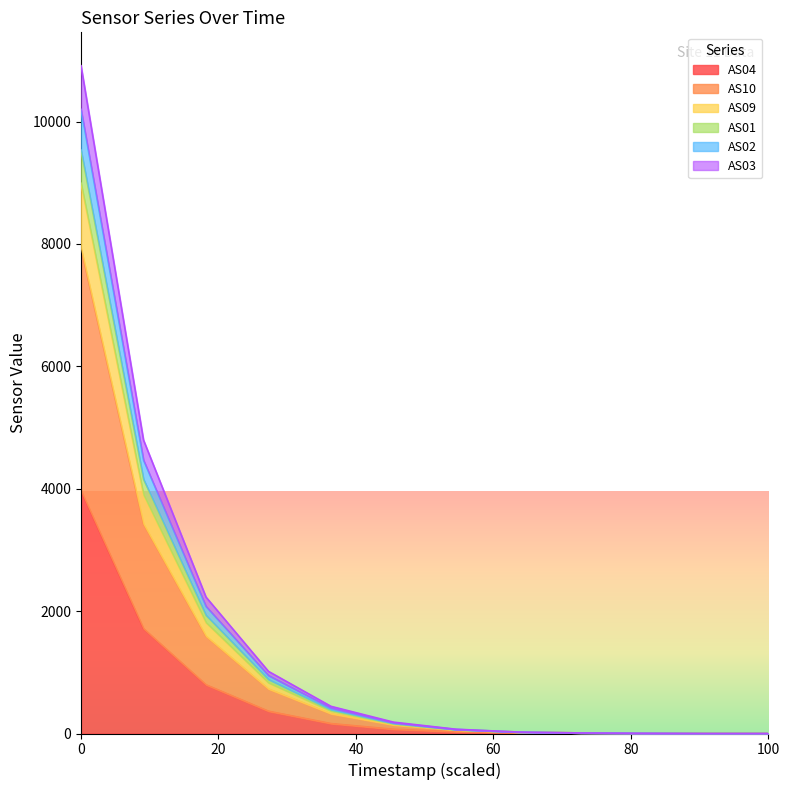

Is it true that AS09 equals 24 at 1691296643?

True